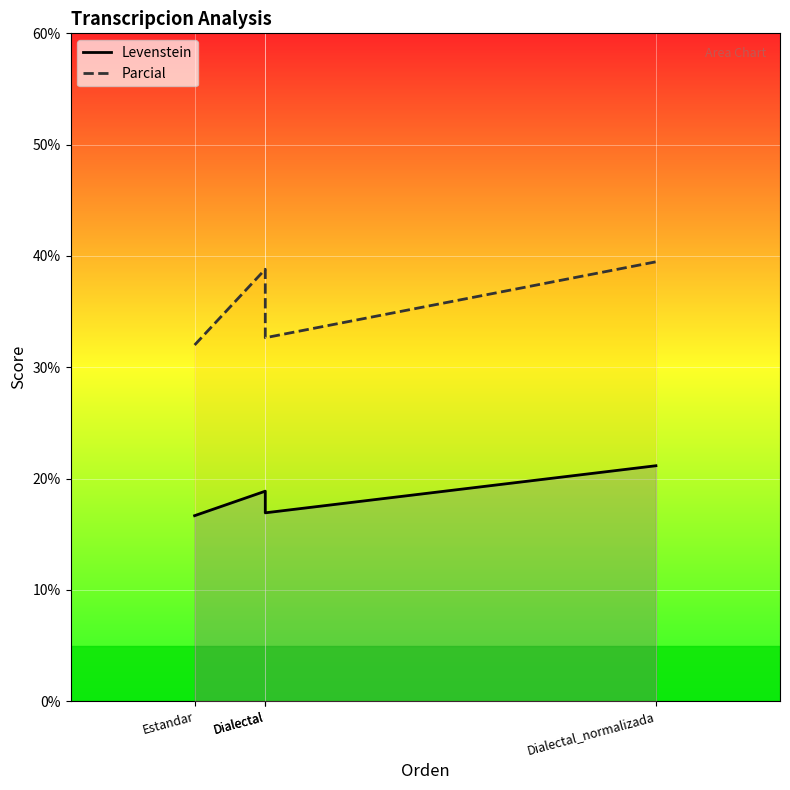

Is the value of Parcial at Dialectal_normalizada greater than the value of Levenstein at Estandar?

Yes